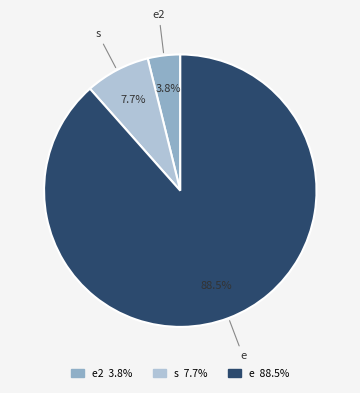

What is the total percentage of e2 and s?

11.5%